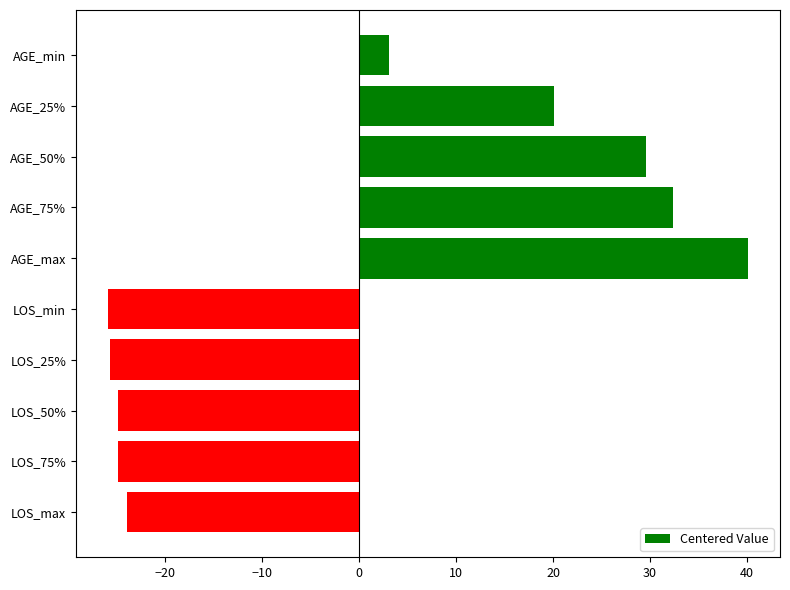

How many bars are there in total?

10